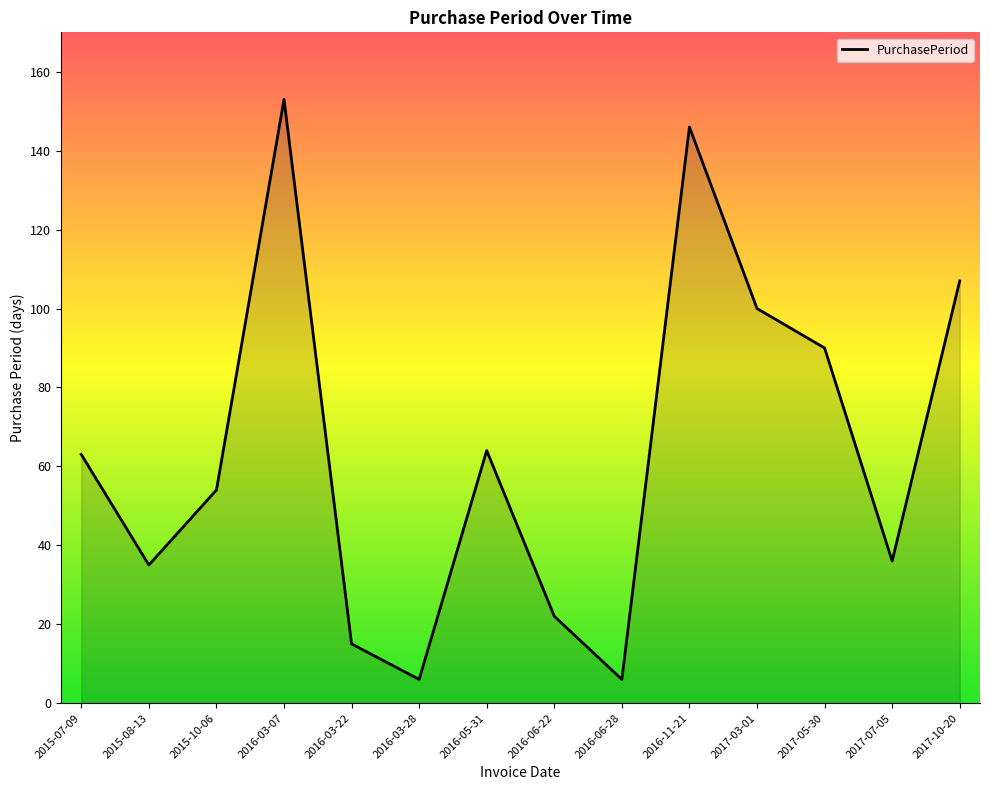

What is the difference between the maximum and minimum values?

147